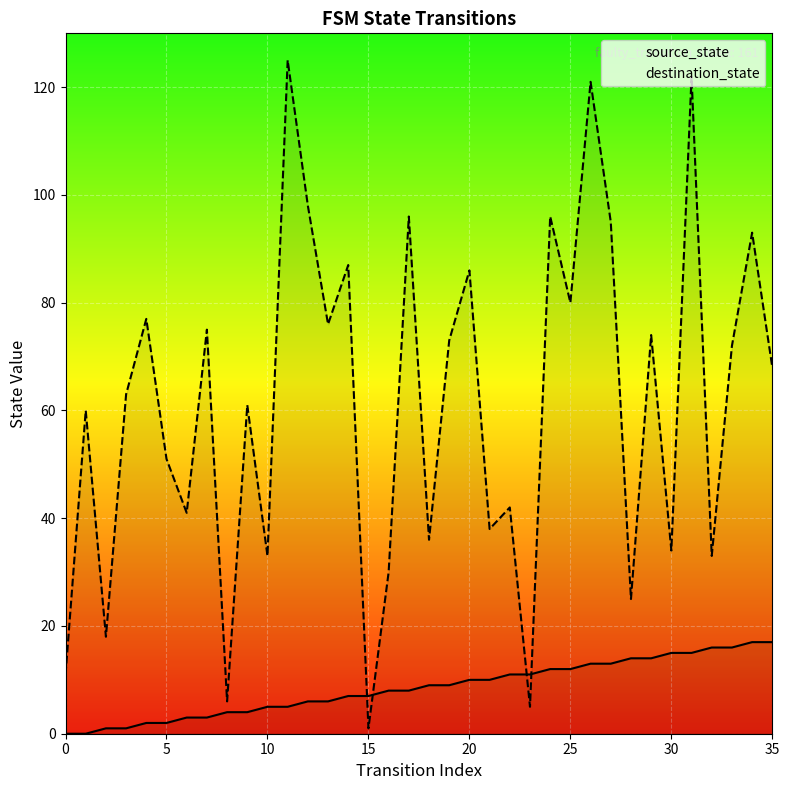

Which series has the largest total across all categories?

destination_state